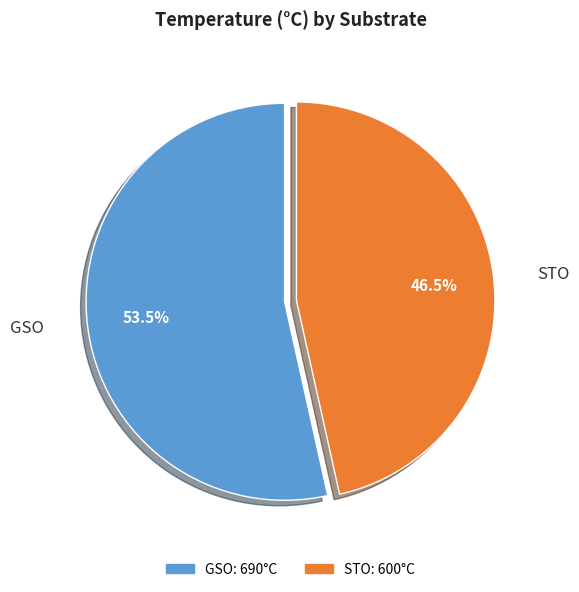

Is the sum of STO and GSO greater than half?

Yes